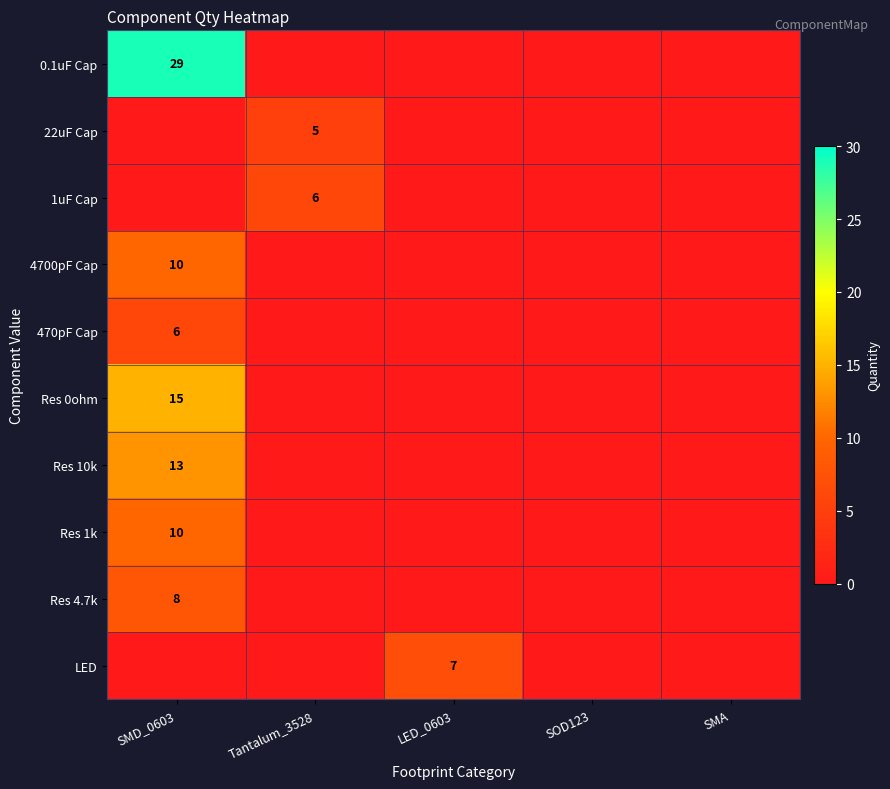

Is it true that Res 4.7k equals 13 at SMD_0603?

False